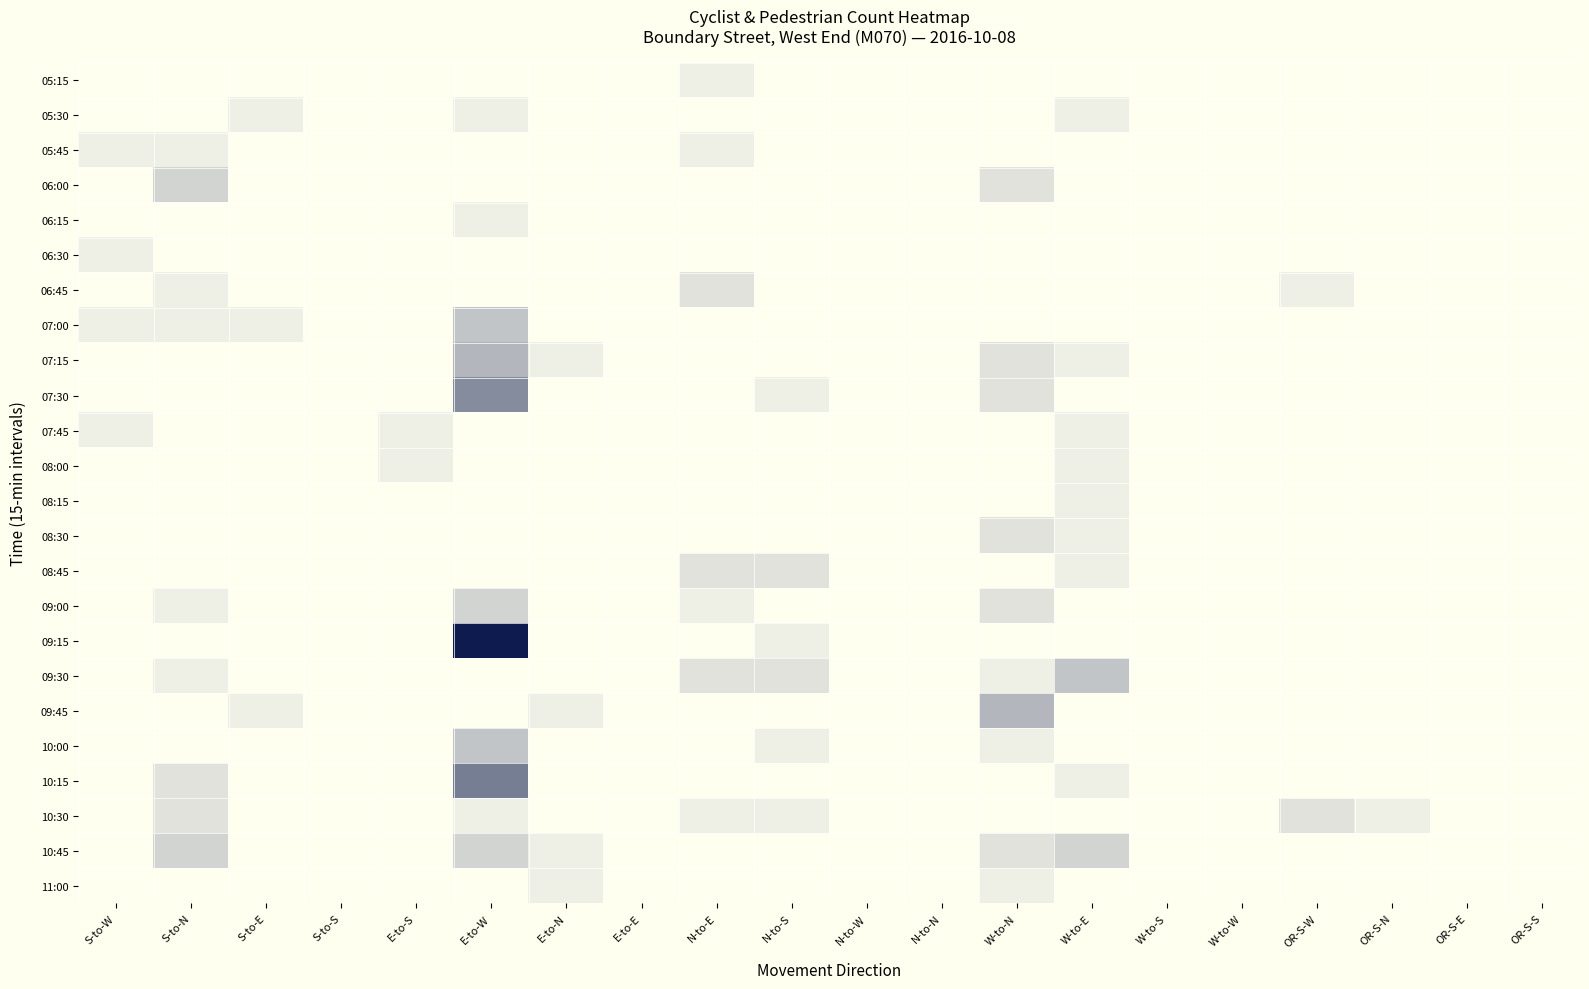

Reading right to left, transcribe all the data shown in this chart.

05:15: OR-S-S=0	OR-S-E=0	OR-S-N=0	OR-S-W=0	W-to-W=0	W-to-S=0	W-to-E=0	W-to-N=0	N-to-N=0	N-to-W=0	N-to-S=0	N-to-E=1	E-to-E=0	E-to-N=0	E-to-W=0	E-to-S=0	S-to-S=0	S-to-E=0	S-to-N=0	S-to-W=0
05:30: OR-S-S=0	OR-S-E=0	OR-S-N=0	OR-S-W=0	W-to-W=0	W-to-S=0	W-to-E=1	W-to-N=0	N-to-N=0	N-to-W=0	N-to-S=0	N-to-E=0	E-to-E=0	E-to-N=0	E-to-W=1	E-to-S=0	S-to-S=0	S-to-E=1	S-to-N=0	S-to-W=0
05:45: OR-S-S=0	OR-S-E=0	OR-S-N=0	OR-S-W=0	W-to-W=0	W-to-S=0	W-to-E=0	W-to-N=0	N-to-N=0	N-to-W=0	N-to-S=0	N-to-E=1	E-to-E=0	E-to-N=0	E-to-W=0	E-to-S=0	S-to-S=0	S-to-E=0	S-to-N=1	S-to-W=1
06:00: OR-S-S=0	OR-S-E=0	OR-S-N=0	OR-S-W=0	W-to-W=0	W-to-S=0	W-to-E=0	W-to-N=2	N-to-N=0	N-to-W=0	N-to-S=0	N-to-E=0	E-to-E=0	E-to-N=0	E-to-W=0	E-to-S=0	S-to-S=0	S-to-E=0	S-to-N=3	S-to-W=0
06:15: OR-S-S=0	OR-S-E=0	OR-S-N=0	OR-S-W=0	W-to-W=0	W-to-S=0	W-to-E=0	W-to-N=0	N-to-N=0	N-to-W=0	N-to-S=0	N-to-E=0	E-to-E=0	E-to-N=0	E-to-W=1	E-to-S=0	S-to-S=0	S-to-E=0	S-to-N=0	S-to-W=0
06:30: OR-S-S=0	OR-S-E=0	OR-S-N=0	OR-S-W=0	W-to-W=0	W-to-S=0	W-to-E=0	W-to-N=0	N-to-N=0	N-to-W=0	N-to-S=0	N-to-E=0	E-to-E=0	E-to-N=0	E-to-W=0	E-to-S=0	S-to-S=0	S-to-E=0	S-to-N=0	S-to-W=1
06:45: OR-S-S=0	OR-S-E=0	OR-S-N=0	OR-S-W=1	W-to-W=0	W-to-S=0	W-to-E=0	W-to-N=0	N-to-N=0	N-to-W=0	N-to-S=0	N-to-E=2	E-to-E=0	E-to-N=0	E-to-W=0	E-to-S=0	S-to-S=0	S-to-E=0	S-to-N=1	S-to-W=0
07:00: OR-S-S=0	OR-S-E=0	OR-S-N=0	OR-S-W=0	W-to-W=0	W-to-S=0	W-to-E=0	W-to-N=0	N-to-N=0	N-to-W=0	N-to-S=0	N-to-E=0	E-to-E=0	E-to-N=0	E-to-W=4	E-to-S=0	S-to-S=0	S-to-E=1	S-to-N=1	S-to-W=1
07:15: OR-S-S=0	OR-S-E=0	OR-S-N=0	OR-S-W=0	W-to-W=0	W-to-S=0	W-to-E=1	W-to-N=2	N-to-N=0	N-to-W=0	N-to-S=0	N-to-E=0	E-to-E=0	E-to-N=1	E-to-W=5	E-to-S=0	S-to-S=0	S-to-E=0	S-to-N=0	S-to-W=0
07:30: OR-S-S=0	OR-S-E=0	OR-S-N=0	OR-S-W=0	W-to-W=0	W-to-S=0	W-to-E=0	W-to-N=2	N-to-N=0	N-to-W=0	N-to-S=1	N-to-E=0	E-to-E=0	E-to-N=0	E-to-W=8	E-to-S=0	S-to-S=0	S-to-E=0	S-to-N=0	S-to-W=0
07:45: OR-S-S=0	OR-S-E=0	OR-S-N=0	OR-S-W=0	W-to-W=0	W-to-S=0	W-to-E=1	W-to-N=0	N-to-N=0	N-to-W=0	N-to-S=0	N-to-E=0	E-to-E=0	E-to-N=0	E-to-W=0	E-to-S=1	S-to-S=0	S-to-E=0	S-to-N=0	S-to-W=1
08:00: OR-S-S=0	OR-S-E=0	OR-S-N=0	OR-S-W=0	W-to-W=0	W-to-S=0	W-to-E=1	W-to-N=0	N-to-N=0	N-to-W=0	N-to-S=0	N-to-E=0	E-to-E=0	E-to-N=0	E-to-W=0	E-to-S=1	S-to-S=0	S-to-E=0	S-to-N=0	S-to-W=0
08:15: OR-S-S=0	OR-S-E=0	OR-S-N=0	OR-S-W=0	W-to-W=0	W-to-S=0	W-to-E=1	W-to-N=0	N-to-N=0	N-to-W=0	N-to-S=0	N-to-E=0	E-to-E=0	E-to-N=0	E-to-W=0	E-to-S=0	S-to-S=0	S-to-E=0	S-to-N=0	S-to-W=0
08:30: OR-S-S=0	OR-S-E=0	OR-S-N=0	OR-S-W=0	W-to-W=0	W-to-S=0	W-to-E=1	W-to-N=2	N-to-N=0	N-to-W=0	N-to-S=0	N-to-E=0	E-to-E=0	E-to-N=0	E-to-W=0	E-to-S=0	S-to-S=0	S-to-E=0	S-to-N=0	S-to-W=0
08:45: OR-S-S=0	OR-S-E=0	OR-S-N=0	OR-S-W=0	W-to-W=0	W-to-S=0	W-to-E=1	W-to-N=0	N-to-N=0	N-to-W=0	N-to-S=2	N-to-E=2	E-to-E=0	E-to-N=0	E-to-W=0	E-to-S=0	S-to-S=0	S-to-E=0	S-to-N=0	S-to-W=0
09:00: OR-S-S=0	OR-S-E=0	OR-S-N=0	OR-S-W=0	W-to-W=0	W-to-S=0	W-to-E=0	W-to-N=2	N-to-N=0	N-to-W=0	N-to-S=0	N-to-E=1	E-to-E=0	E-to-N=0	E-to-W=3	E-to-S=0	S-to-S=0	S-to-E=0	S-to-N=1	S-to-W=0
09:15: OR-S-S=0	OR-S-E=0	OR-S-N=0	OR-S-W=0	W-to-W=0	W-to-S=0	W-to-E=0	W-to-N=0	N-to-N=0	N-to-W=0	N-to-S=1	N-to-E=0	E-to-E=0	E-to-N=0	E-to-W=16	E-to-S=0	S-to-S=0	S-to-E=0	S-to-N=0	S-to-W=0
09:30: OR-S-S=0	OR-S-E=0	OR-S-N=0	OR-S-W=0	W-to-W=0	W-to-S=0	W-to-E=4	W-to-N=1	N-to-N=0	N-to-W=0	N-to-S=2	N-to-E=2	E-to-E=0	E-to-N=0	E-to-W=0	E-to-S=0	S-to-S=0	S-to-E=0	S-to-N=1	S-to-W=0
09:45: OR-S-S=0	OR-S-E=0	OR-S-N=0	OR-S-W=0	W-to-W=0	W-to-S=0	W-to-E=0	W-to-N=5	N-to-N=0	N-to-W=0	N-to-S=0	N-to-E=0	E-to-E=0	E-to-N=1	E-to-W=0	E-to-S=0	S-to-S=0	S-to-E=1	S-to-N=0	S-to-W=0
10:00: OR-S-S=0	OR-S-E=0	OR-S-N=0	OR-S-W=0	W-to-W=0	W-to-S=0	W-to-E=0	W-to-N=1	N-to-N=0	N-to-W=0	N-to-S=1	N-to-E=0	E-to-E=0	E-to-N=0	E-to-W=4	E-to-S=0	S-to-S=0	S-to-E=0	S-to-N=0	S-to-W=0
10:15: OR-S-S=0	OR-S-E=0	OR-S-N=0	OR-S-W=0	W-to-W=0	W-to-S=0	W-to-E=1	W-to-N=0	N-to-N=0	N-to-W=0	N-to-S=0	N-to-E=0	E-to-E=0	E-to-N=0	E-to-W=9	E-to-S=0	S-to-S=0	S-to-E=0	S-to-N=2	S-to-W=0
10:30: OR-S-S=0	OR-S-E=0	OR-S-N=1	OR-S-W=2	W-to-W=0	W-to-S=0	W-to-E=0	W-to-N=0	N-to-N=0	N-to-W=0	N-to-S=1	N-to-E=1	E-to-E=0	E-to-N=0	E-to-W=1	E-to-S=0	S-to-S=0	S-to-E=0	S-to-N=2	S-to-W=0
10:45: OR-S-S=0	OR-S-E=0	OR-S-N=0	OR-S-W=0	W-to-W=0	W-to-S=0	W-to-E=3	W-to-N=2	N-to-N=0	N-to-W=0	N-to-S=0	N-to-E=0	E-to-E=0	E-to-N=1	E-to-W=3	E-to-S=0	S-to-S=0	S-to-E=0	S-to-N=3	S-to-W=0
11:00: OR-S-S=0	OR-S-E=0	OR-S-N=0	OR-S-W=0	W-to-W=0	W-to-S=0	W-to-E=0	W-to-N=1	N-to-N=0	N-to-W=0	N-to-S=0	N-to-E=0	E-to-E=0	E-to-N=1	E-to-W=0	E-to-S=0	S-to-S=0	S-to-E=0	S-to-N=0	S-to-W=0